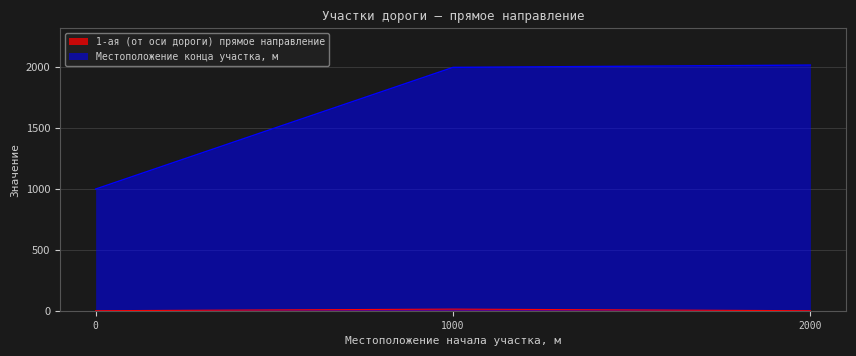

How many values in the Местоположение конца участка, м series are below 2000?

1